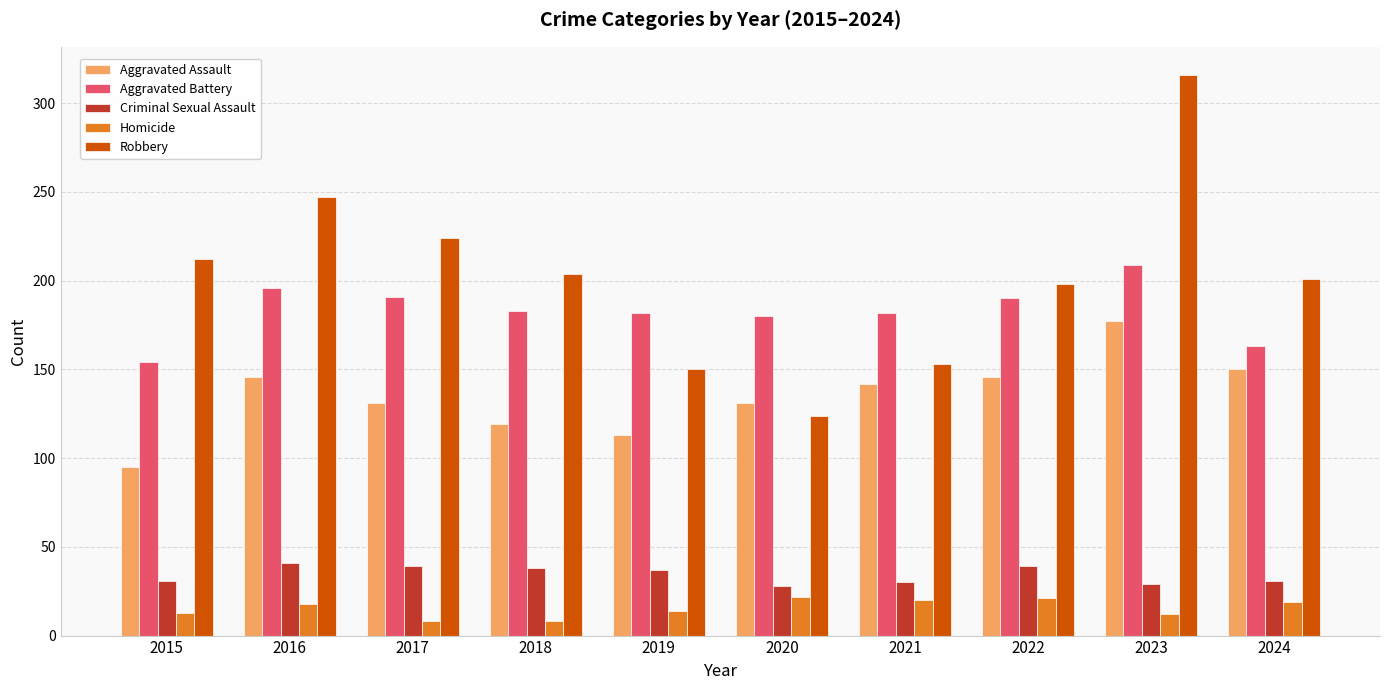

How many values in the Criminal Sexual Assault series are below 37?

5